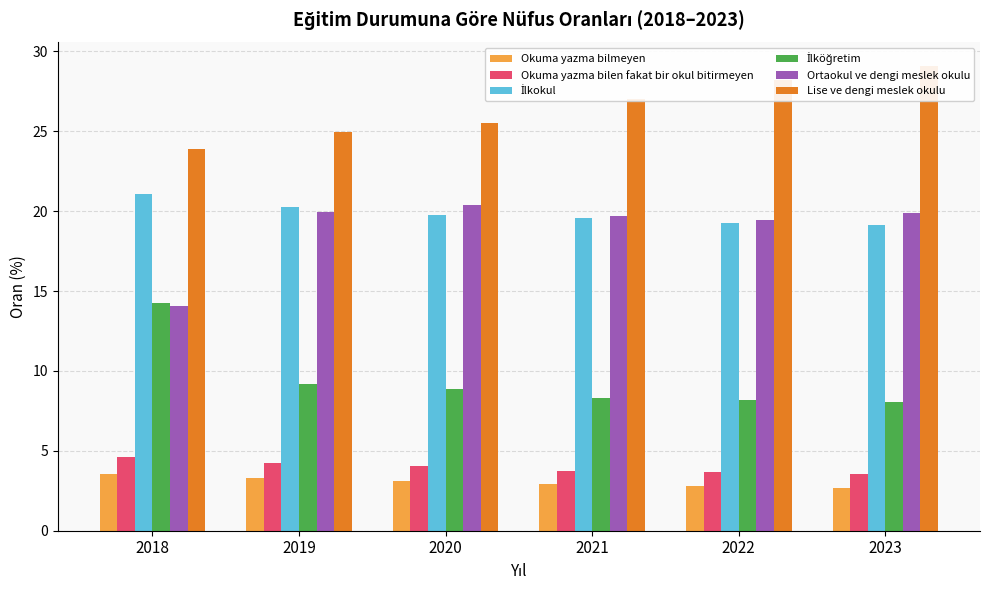

How many bars are there in total?

36